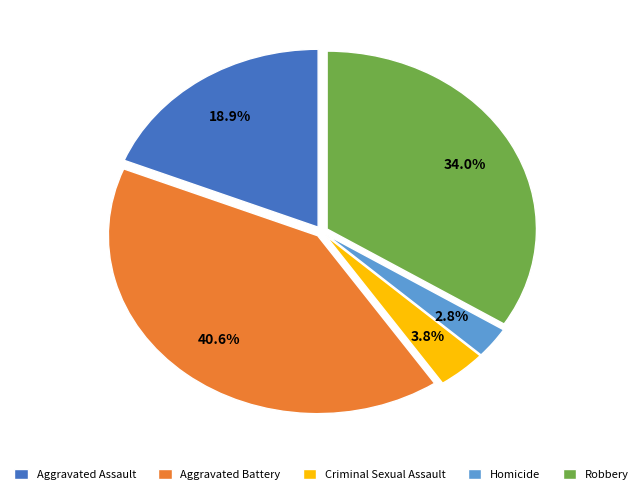

What portion of the pie excludes Robbery?

66.0%